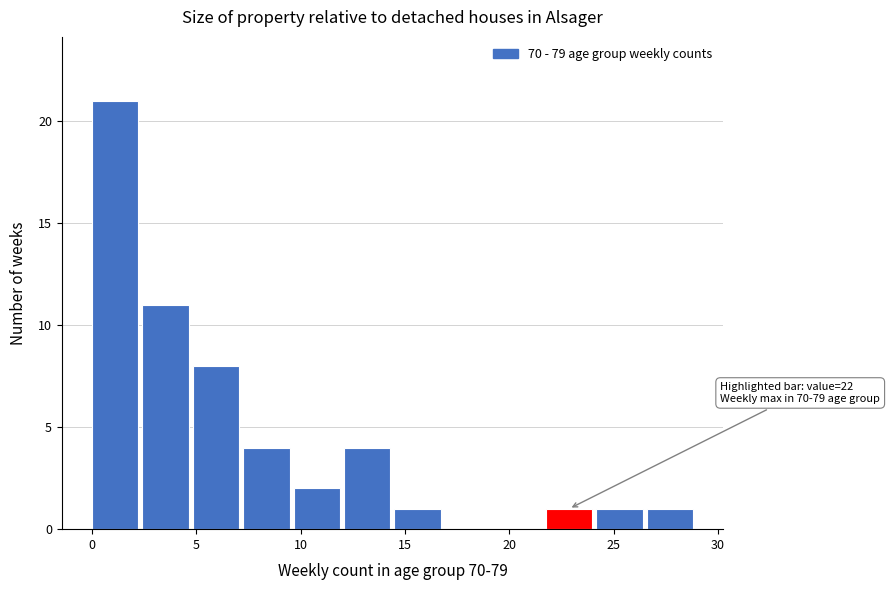

Over which range of the x-axis is the bar tallest?

0.0 to 2.5